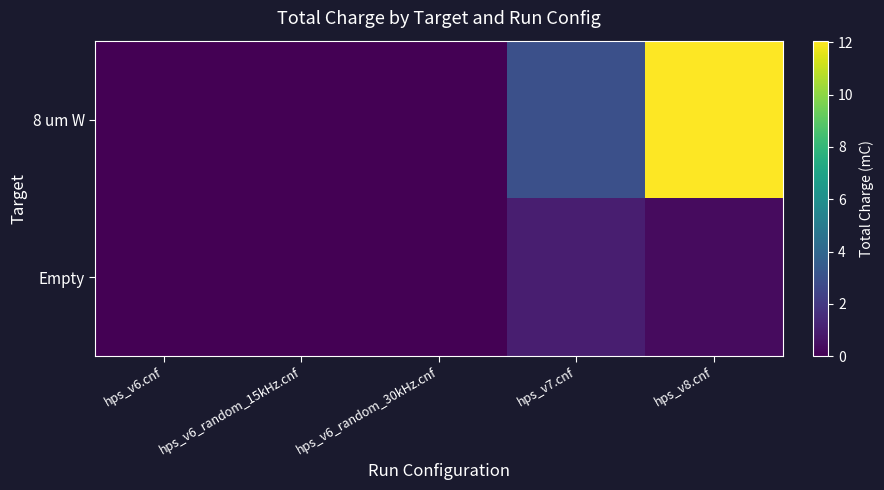

Reading left to right, transcribe all the data shown in this chart.

8 um W: hps_v6.cnf=0.0	hps_v6_random_15kHz.cnf=0.0	hps_v6_random_30kHz.cnf=0.0	hps_v7.cnf=3.0	hps_v8.cnf=12.1
Empty: hps_v6.cnf=0.0	hps_v6_random_15kHz.cnf=0.0	hps_v6_random_30kHz.cnf=0.0	hps_v7.cnf=1.0	hps_v8.cnf=0.4